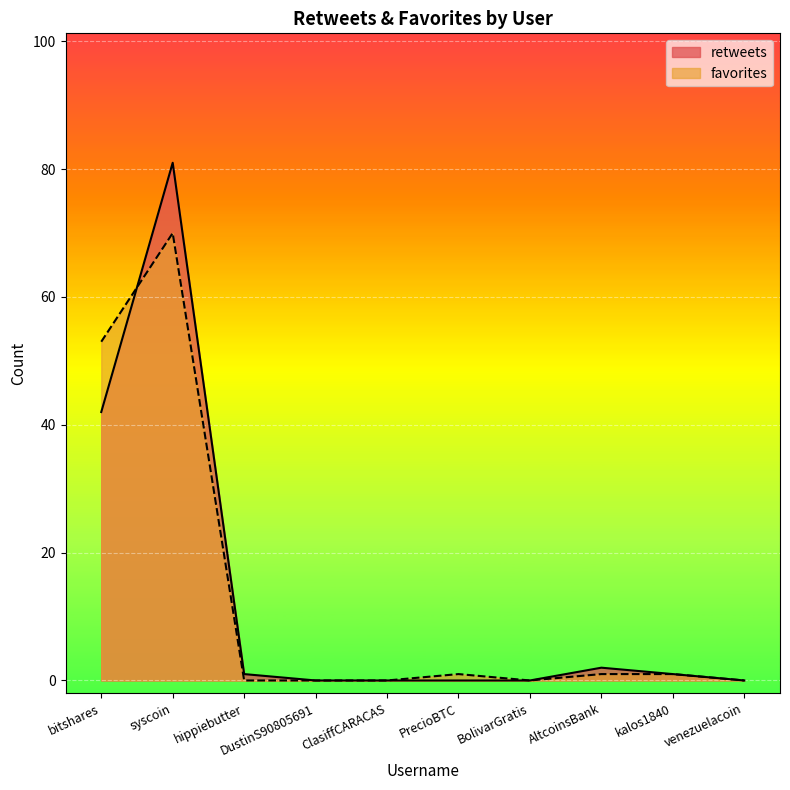

Where does the favorites series first go above 1?

bitshares